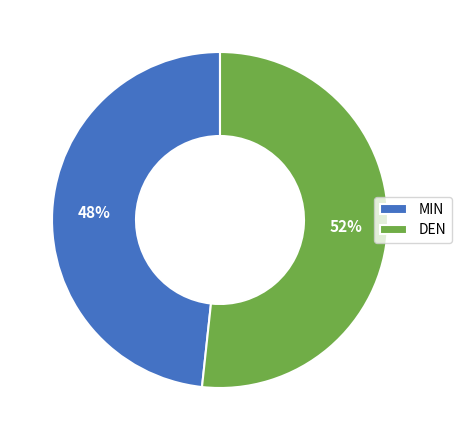

What is the largest slice in the pie chart?

DEN